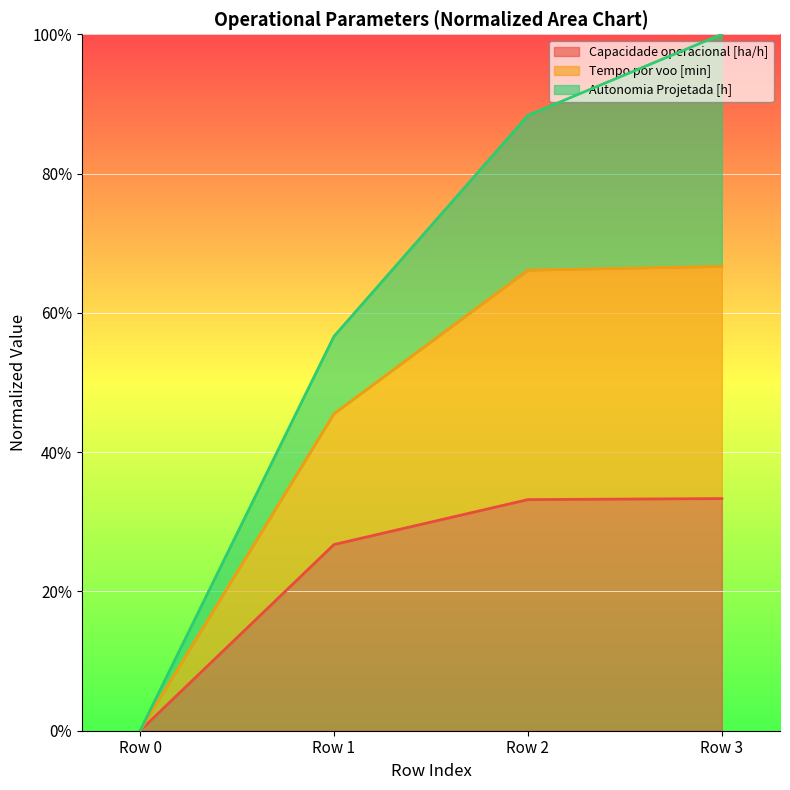

True or false: Tempo por voo [min] and Tempo de missao [h] intersect in this chart.

False